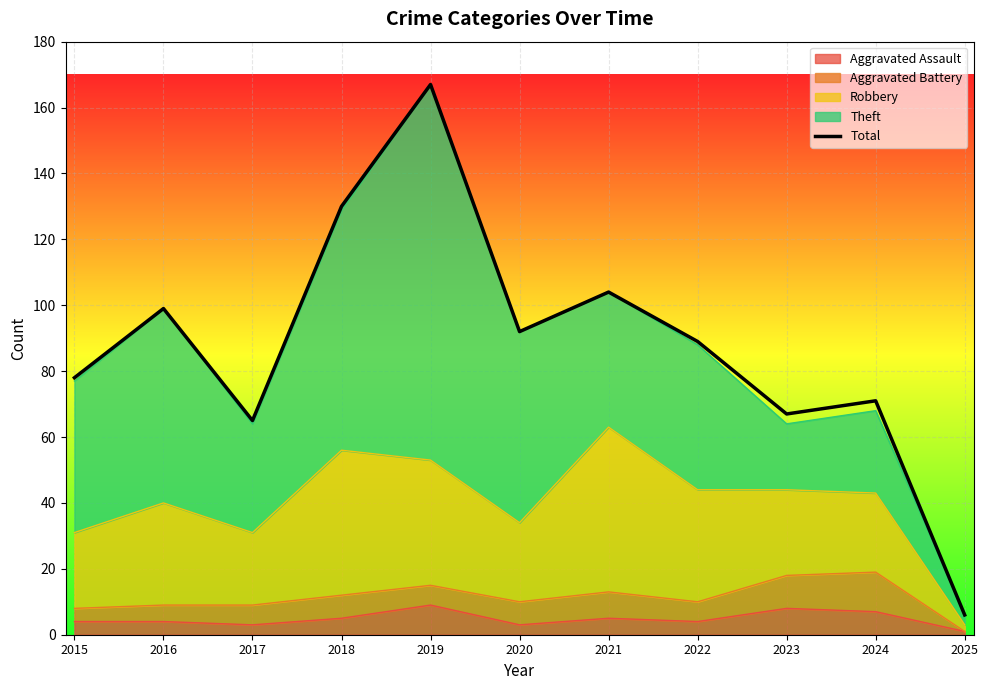

What is the change in value from 2015 to 2022?

+11